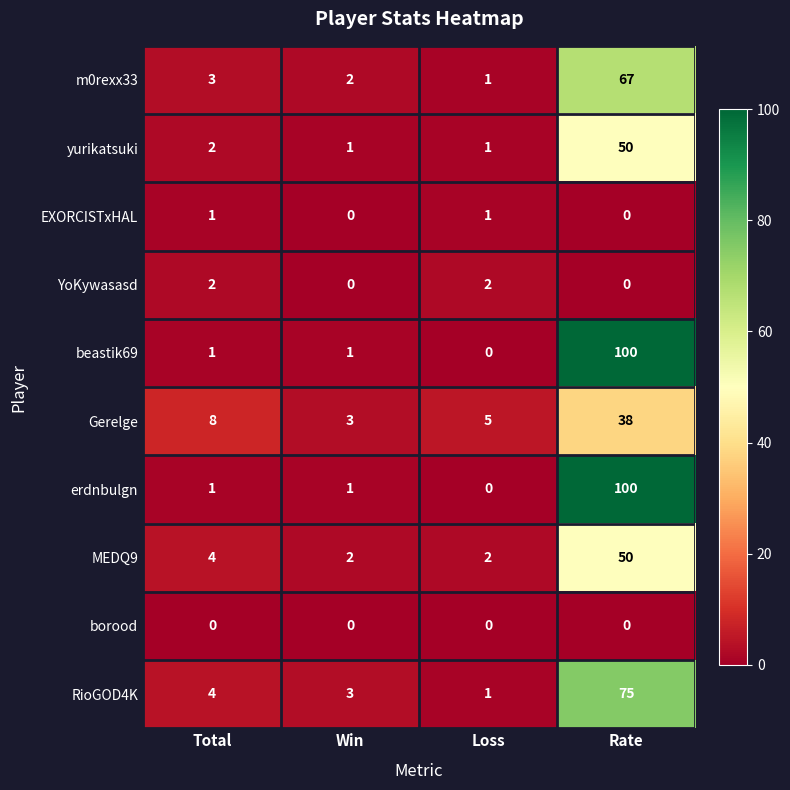

What is the difference between the maximum and minimum values in the m0rexx33 series?

66